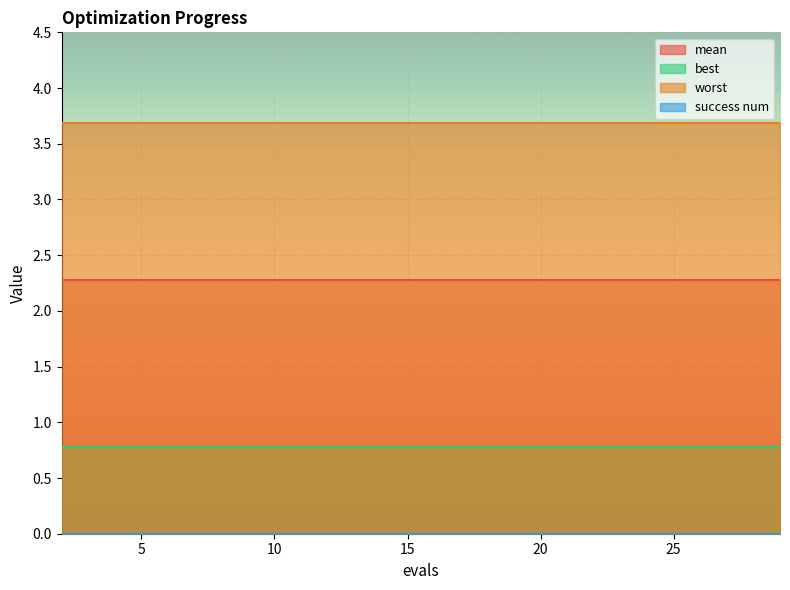

What are all the series names shown in the legend?

mean, best, worst, success num